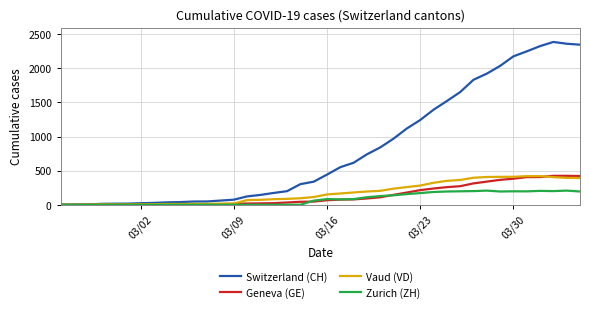

Which series has the largest range (max minus min)?

Switzerland (CH)